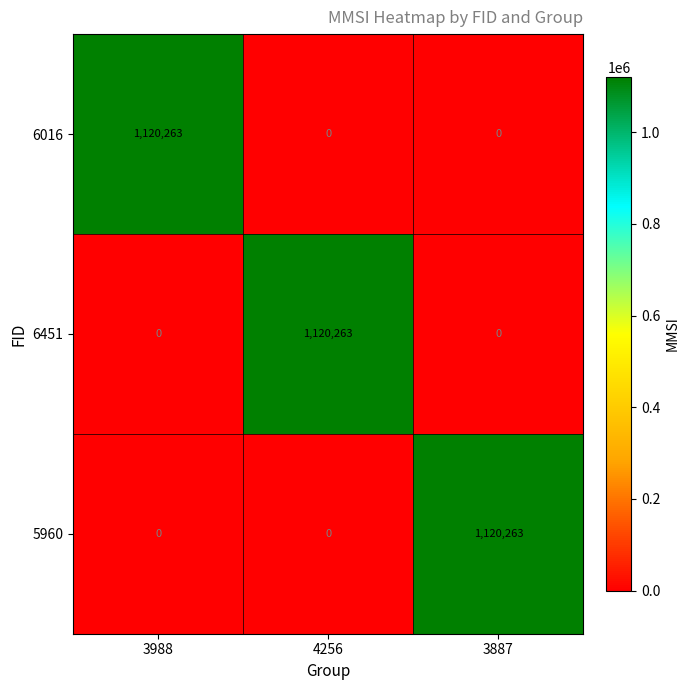

What is the highest value of the 6451 series?

1120263